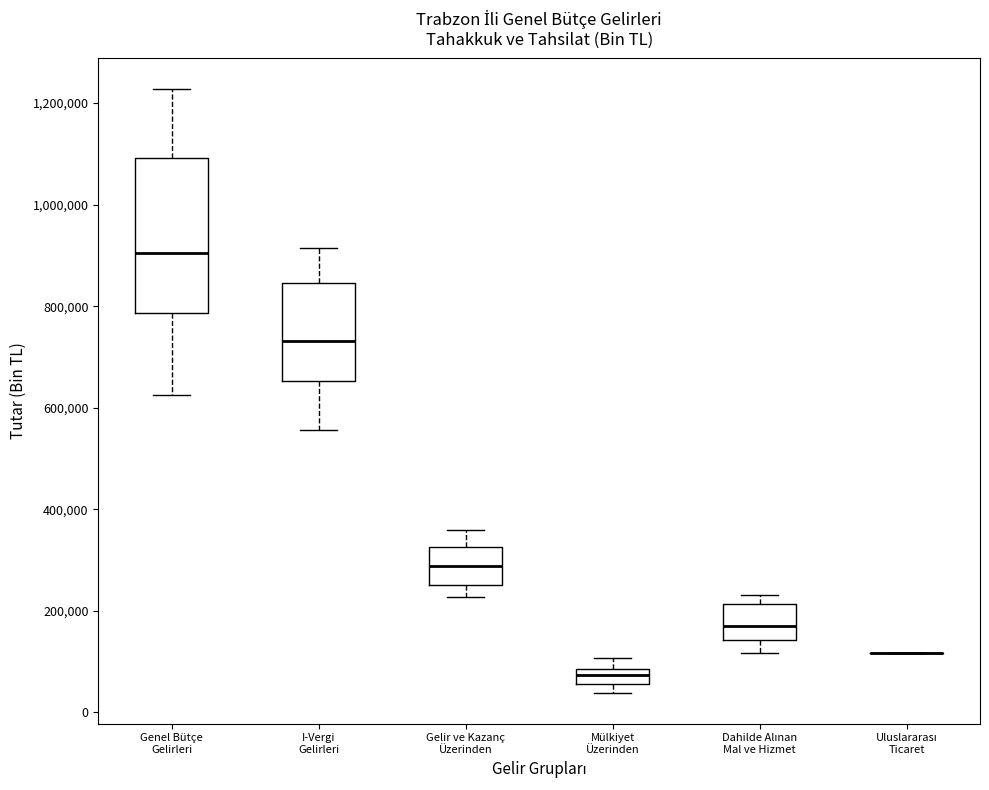

Comparing the boxes themselves (not the whiskers), which one is the tallest?

Genel Bütçe Gelirleri